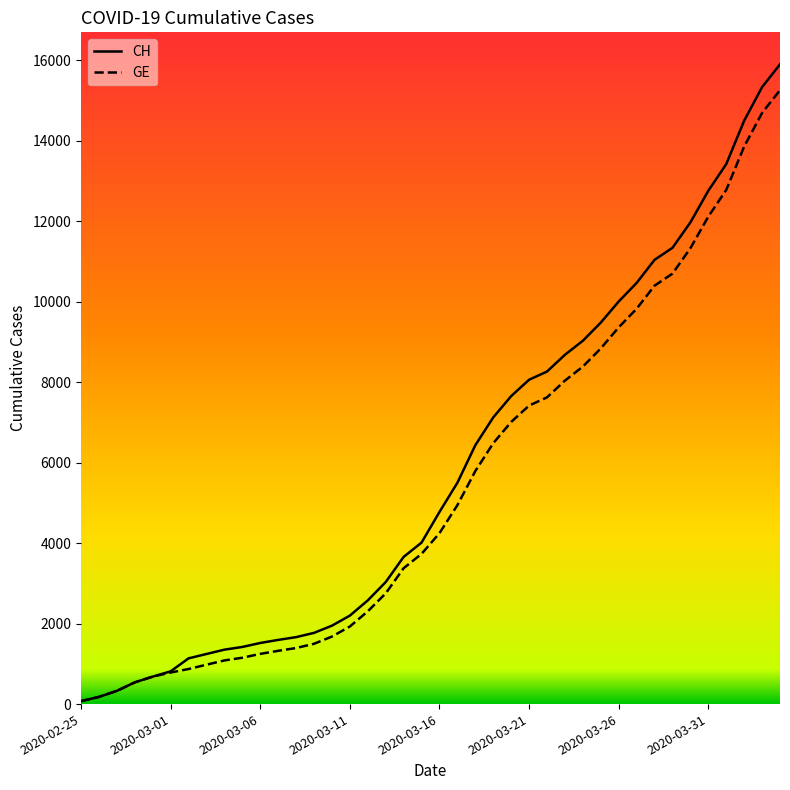

Is this an area chart (filled region under the line)?

No